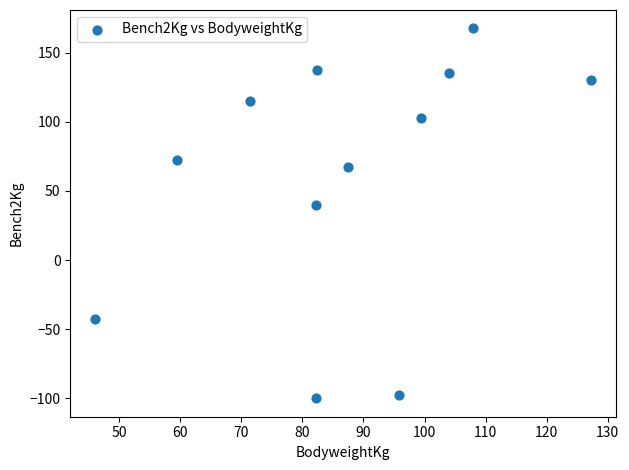

What is the average X value?

87.2